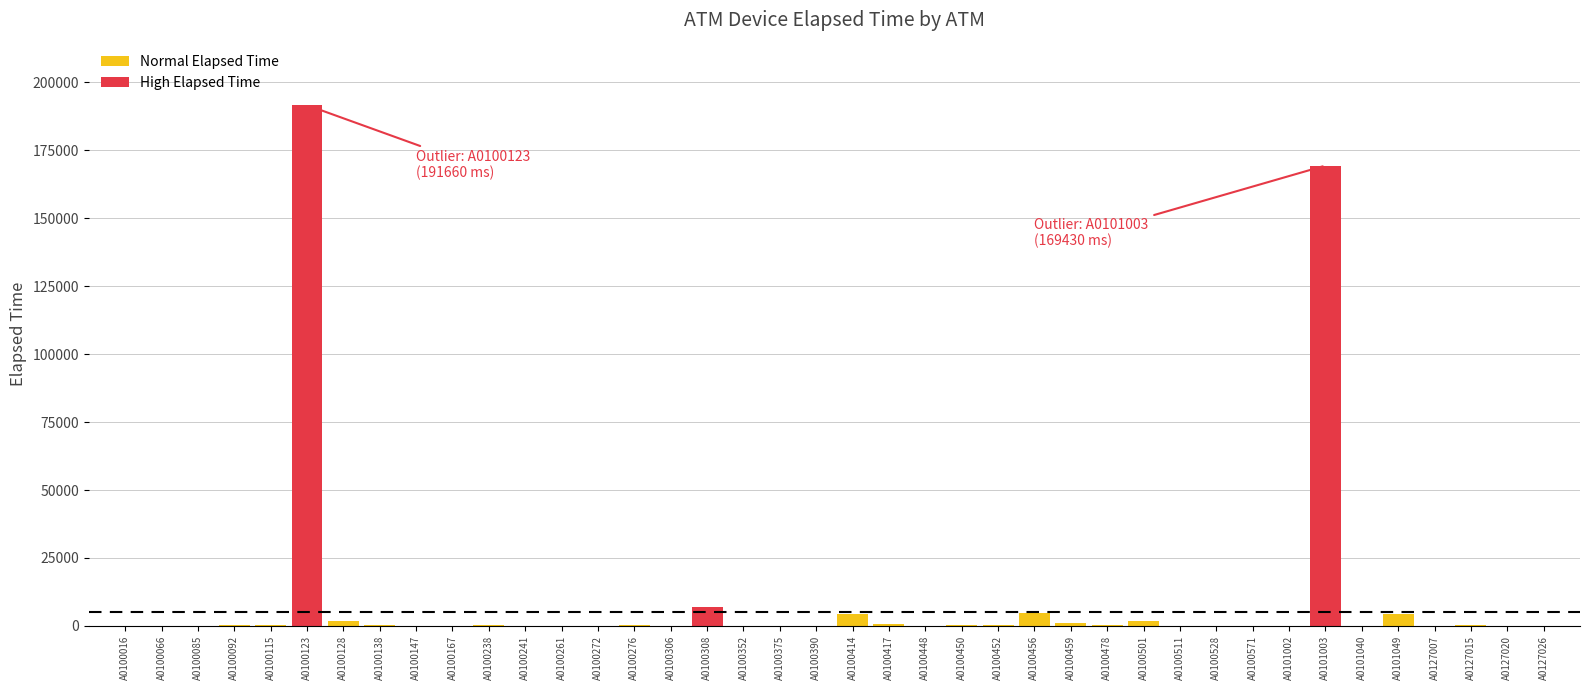

List the labels in order of value, smallest first.

A0100066, A0100167, A0100571, A0100241, A0101002, A0100272, A0100306, A0100352, A0100147, A0100448, A0127026, A0100261, A0100511, A0127020, A0101040, A0100390, A0100528, A0127007, A0100016, A0100375, A0100085, A0100092, A0100115, A0100452, A0100478, A0100138, A0127015, A0100238, A0100450, A0100276, A0100417, A0100459, A0100128, A0100501, A0101049, A0100414, A0100456, A0100308, A0101003, A0100123